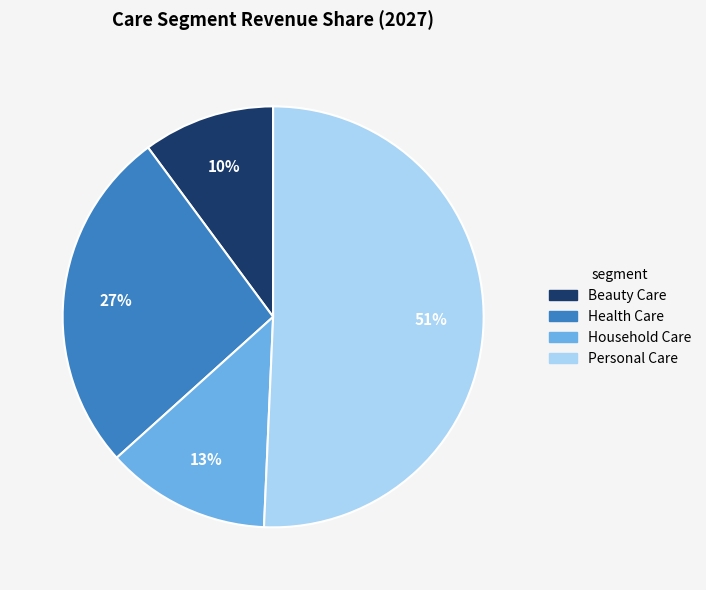

To the nearest percent, what is the difference between the Personal Care and Beauty Care slice percentages?

41%